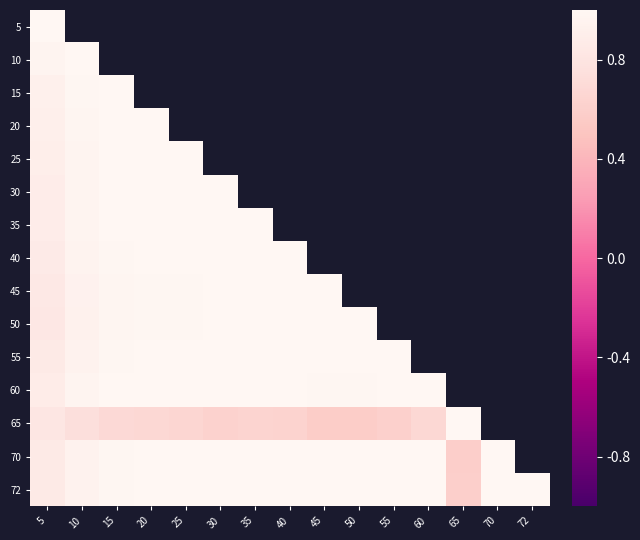

At which label is 20 closest to 0?

5